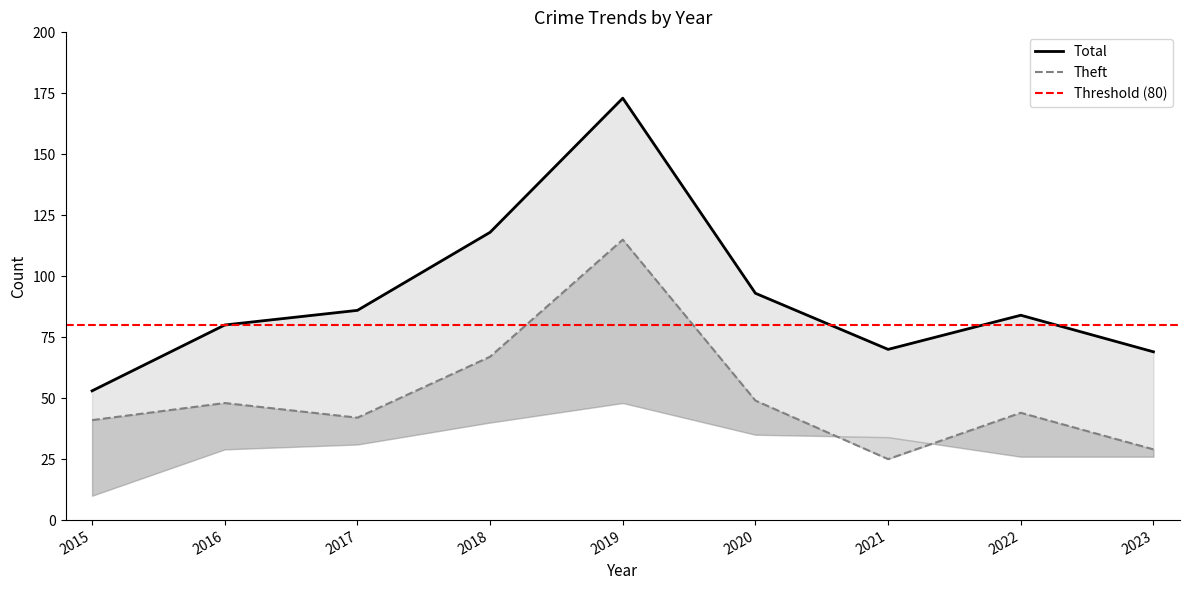

At which label does Theft reach its peak?

2019